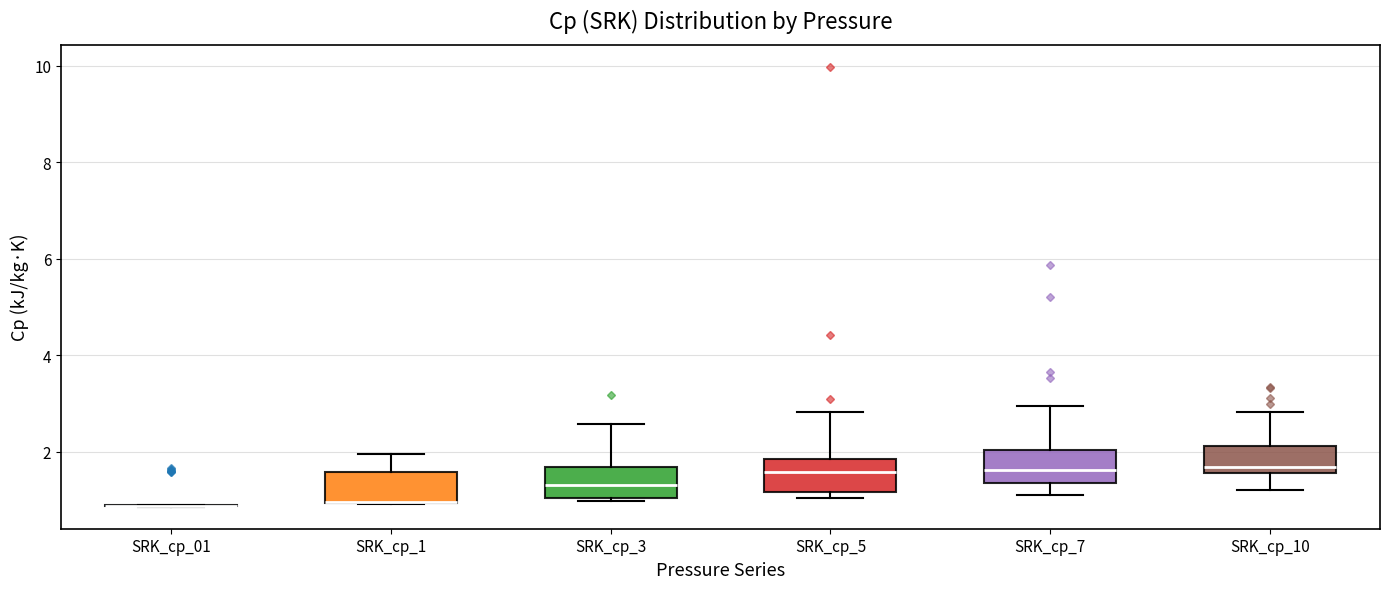

Reading left to right, transcribe this box plot: for each box, give where its median line is, the range the box spans, and where its two whiskers end, as read against the y-axis. The values are not printed on the chart, so give them approximately, as read against the axis.

SRK_cp_01: box collapsed to a line at 0.8, whiskers 0.8 to 1.0
SRK_cp_1: median 1.0 (drawn on the box's lower edge), box 1.0 to 1.6, whiskers 1.0 to 2.0
SRK_cp_3: median 1.4, box 1.0 to 1.6, whiskers 1.0 to 2.6
SRK_cp_5: median 1.6, box 1.2 to 1.8, whiskers 1.0 to 2.8
SRK_cp_7: median 1.6, box 1.4 to 2.0, whiskers 1.2 to 3.0
SRK_cp_10: median 1.6 (just above the box's lower edge), box 1.6 to 2.2, whiskers 1.2 to 2.8